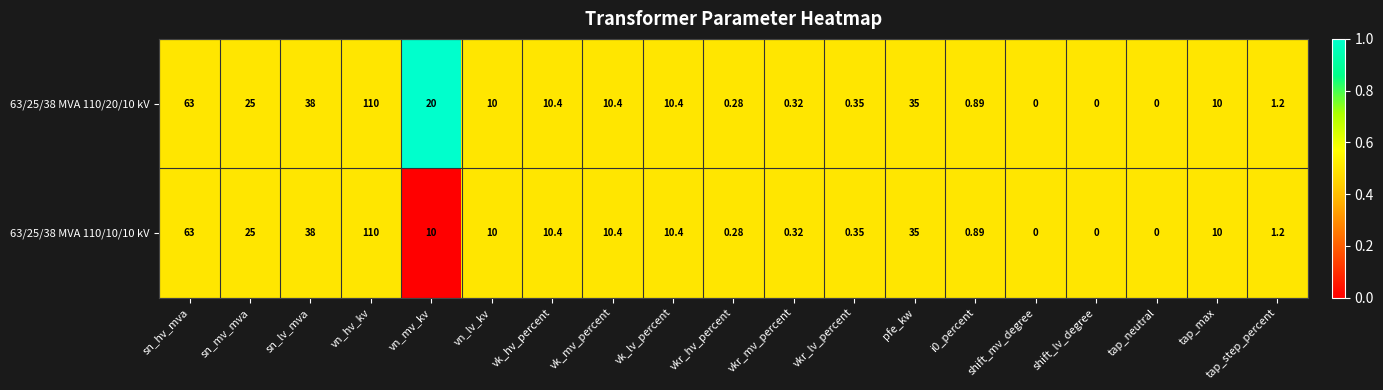

Is the value of 63/25/38 MVA 110/10/10 kV at sn_lv_mva greater than the value of 63/25/38 MVA 110/20/10 kV at sn_mv_mva?

Yes